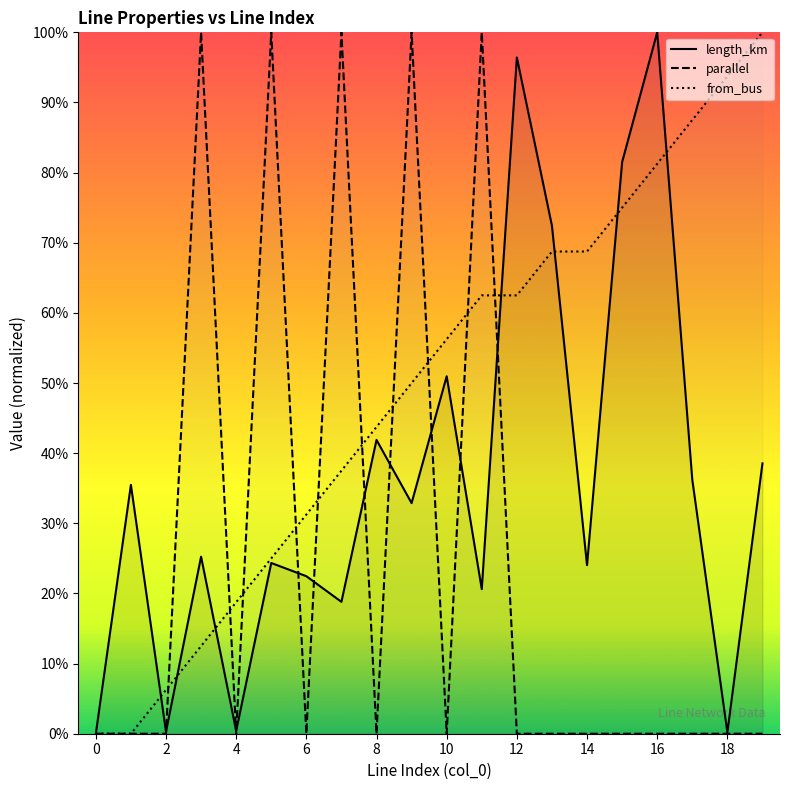

Rank the series by their maximum value, from lowest to highest.

length_km, parallel, from_bus